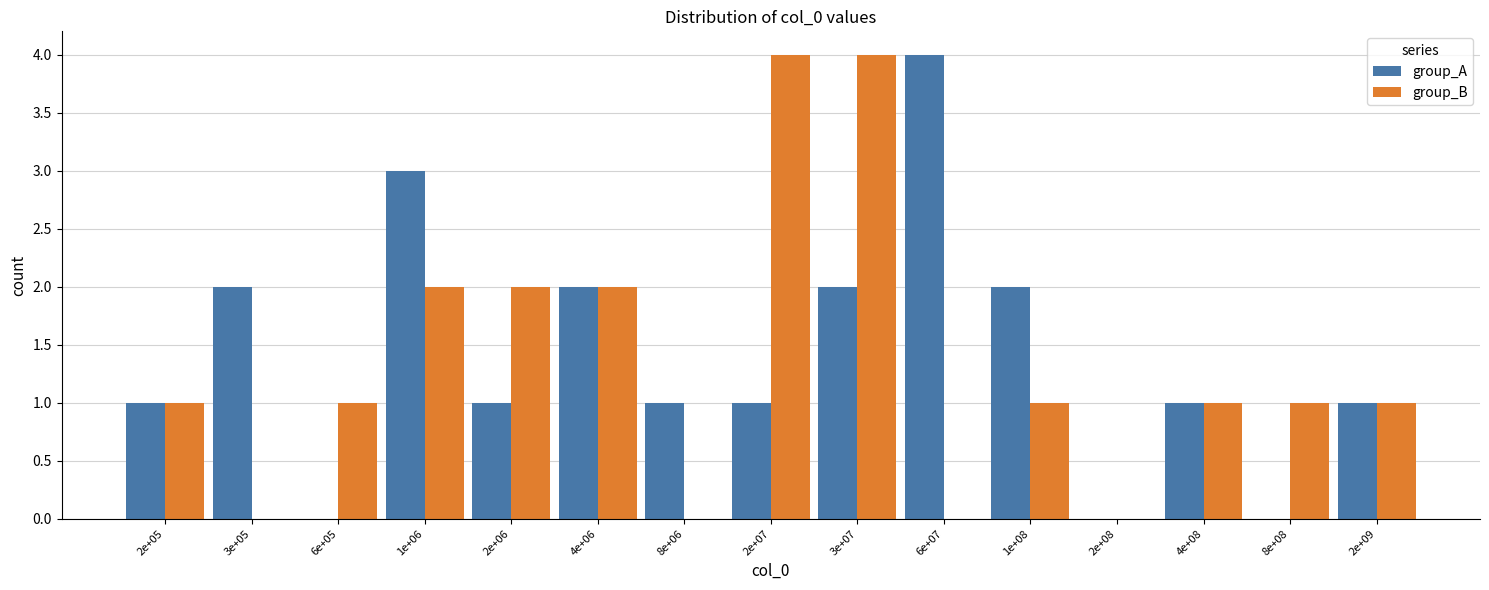

Reading left to right, list all the values displayed in this chart.

group_A: 2e+05=1	3e+05=2	6e+05=0	1e+06=3	2e+06=1	4e+06=2	8e+06=1	2e+07=1	3e+07=2	6e+07=4	1e+08=2	2e+08=0	4e+08=1	8e+08=0	2e+09=1
group_B: 2e+05=1	3e+05=0	6e+05=1	1e+06=2	2e+06=2	4e+06=2	8e+06=0	2e+07=4	3e+07=4	6e+07=0	1e+08=1	2e+08=0	4e+08=1	8e+08=1	2e+09=1